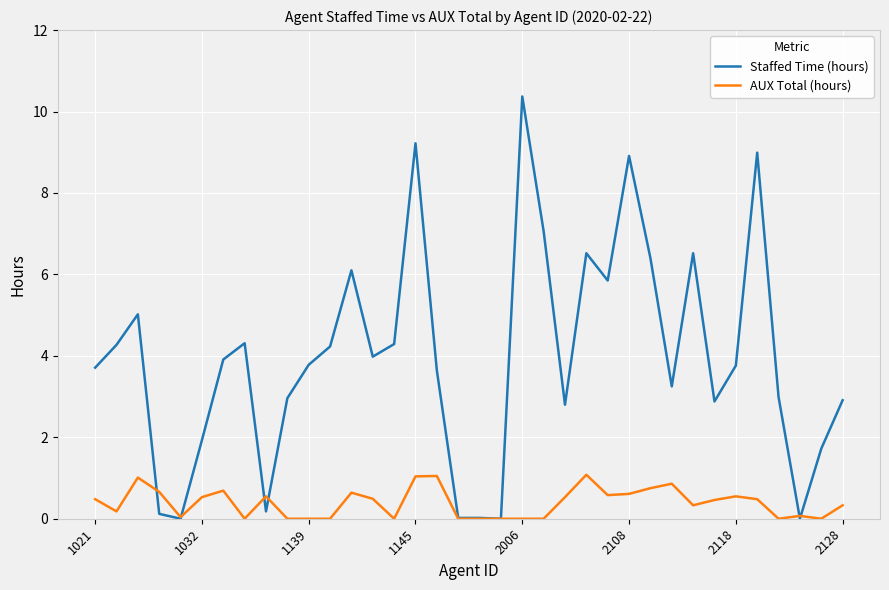

Which series ends up on top after the final intersection of Staffed Time (hours) and AUX Total (hours)?

Staffed Time (hours)